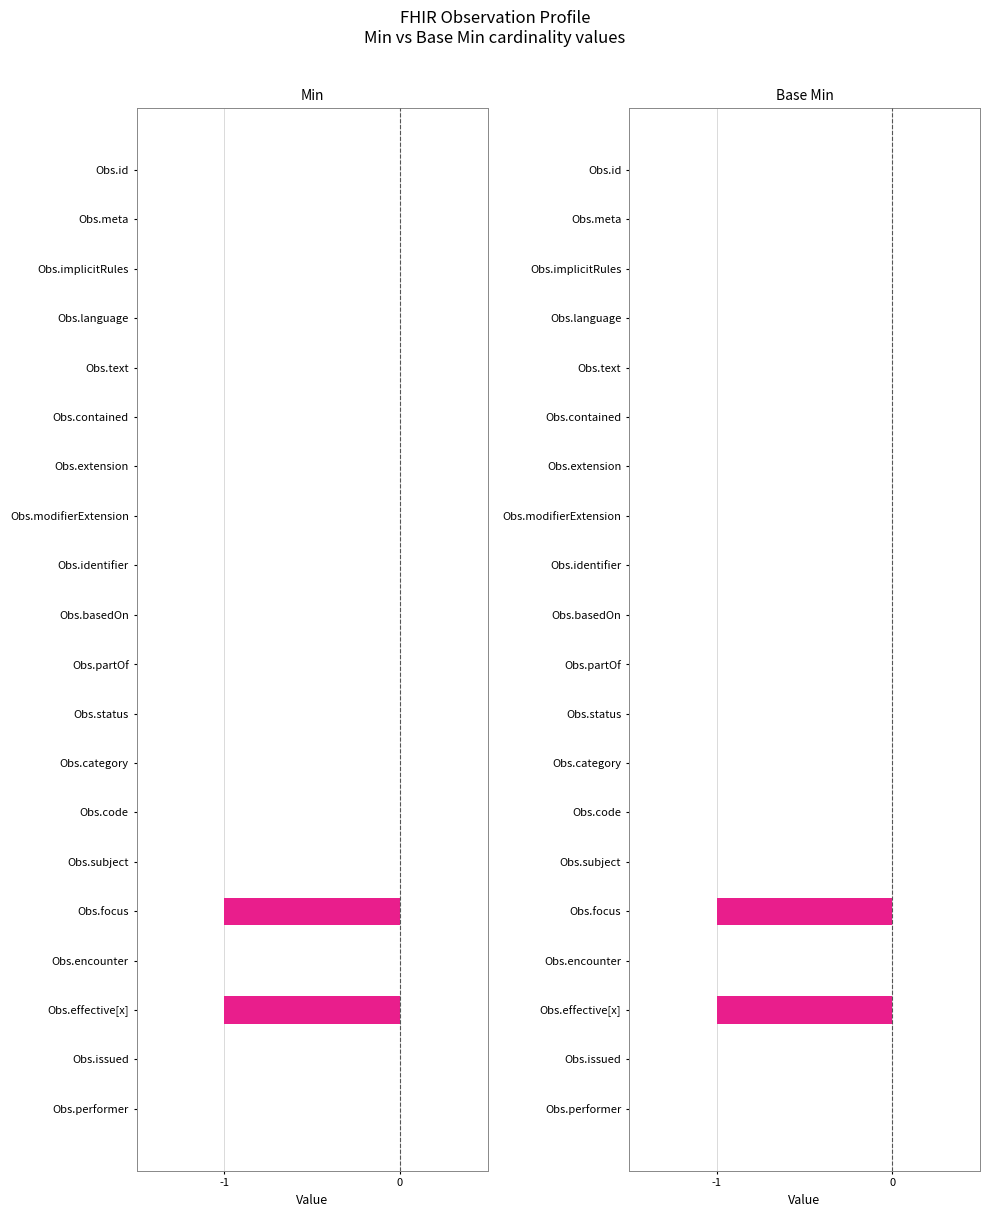

Count the Min values in the range 0 to 1.

18